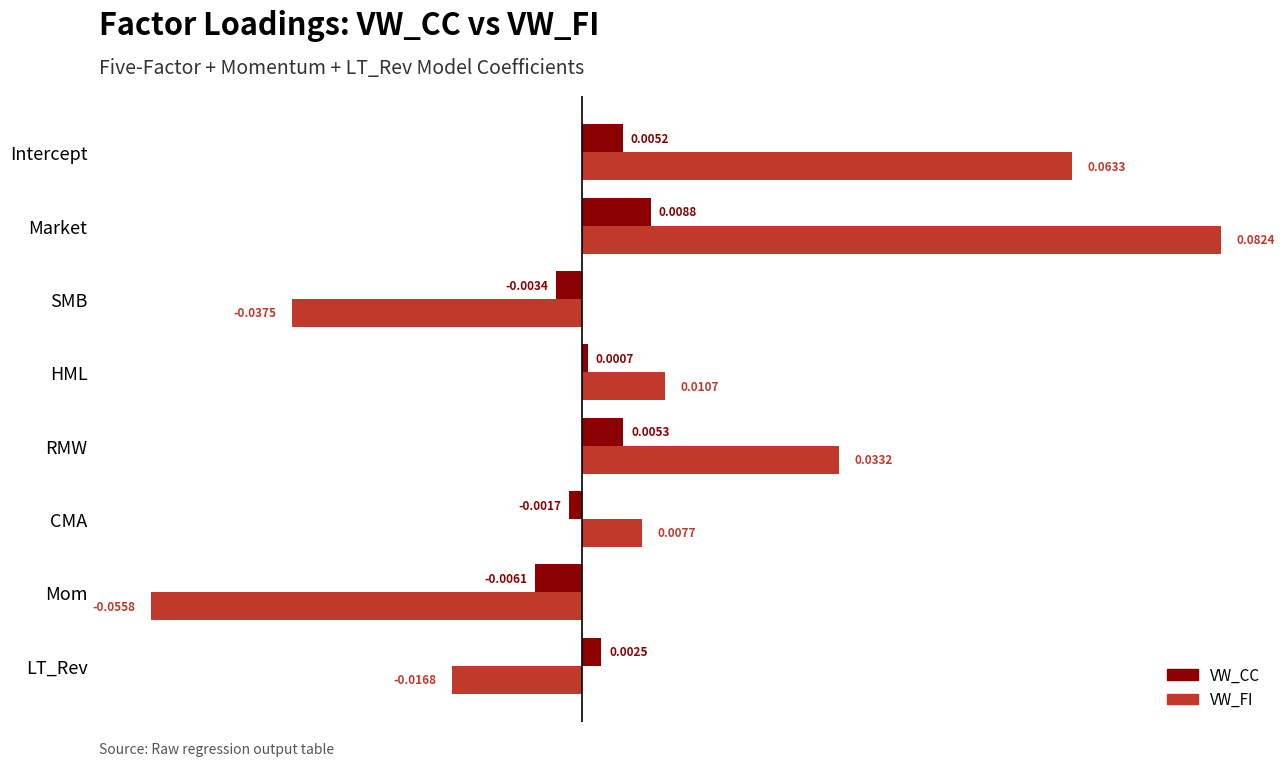

Which series has the largest total across all categories?

VW_FI